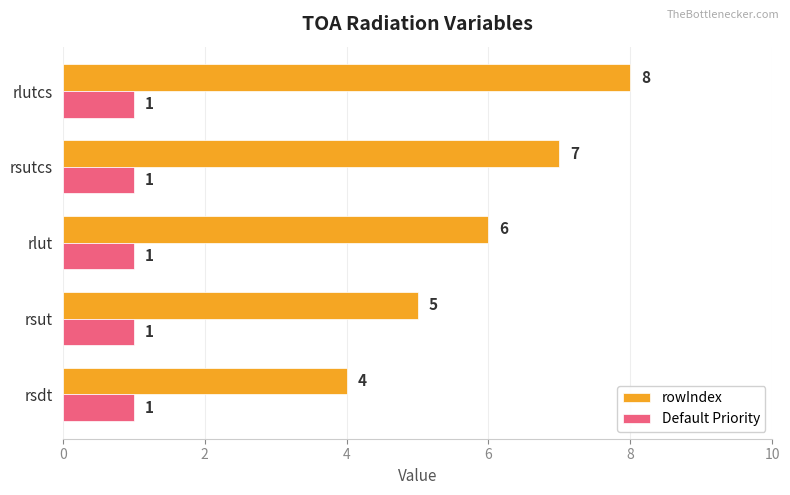

How many rowIndex values are between 5 and 7?

3